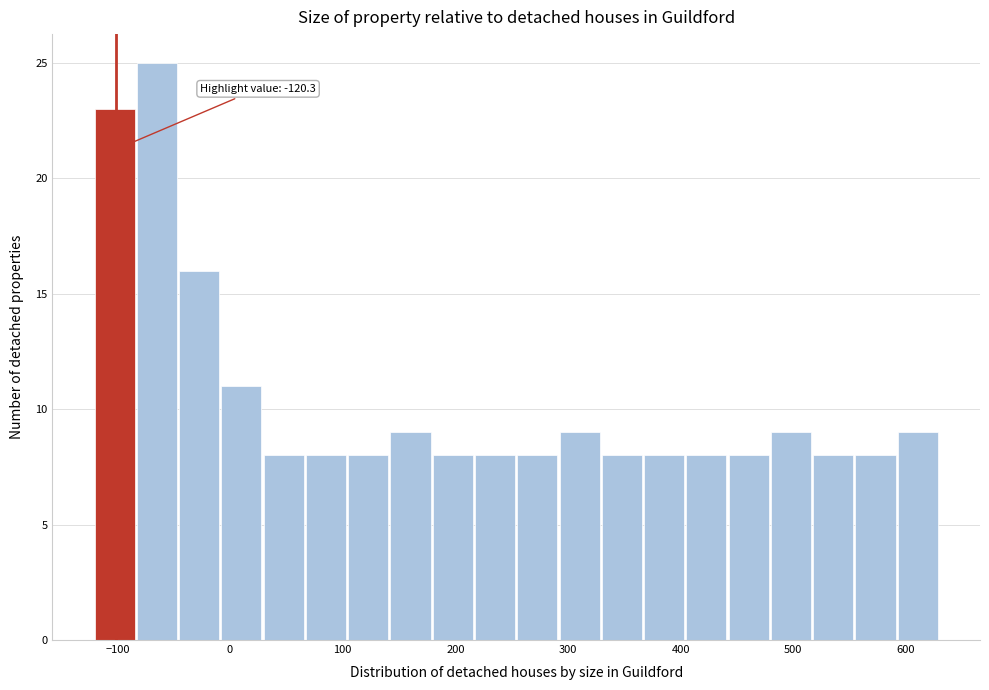

Read against the x-axis, roughly where is the centre of the tallest bar?

-60